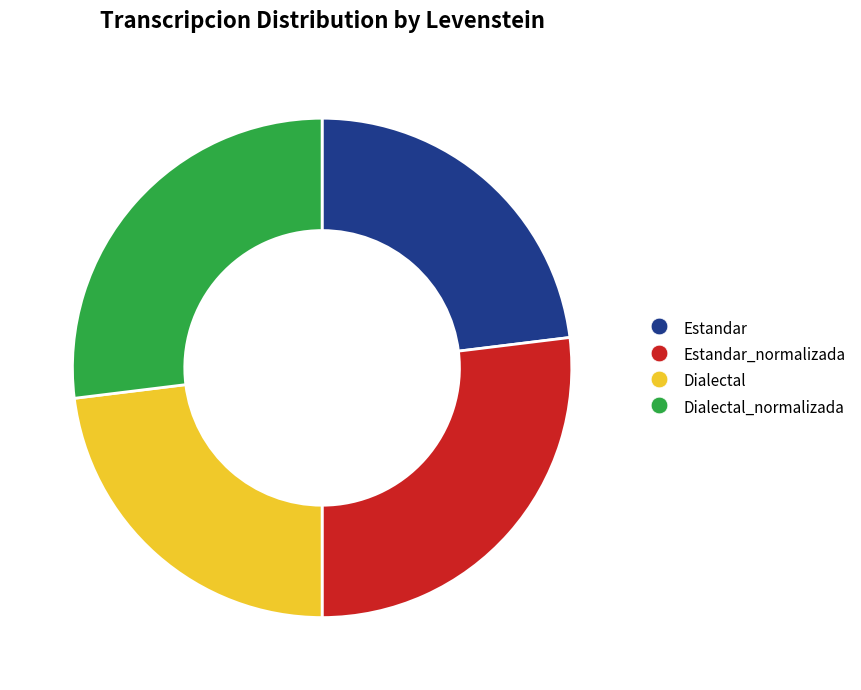

Is there a majority slice in this chart?

No